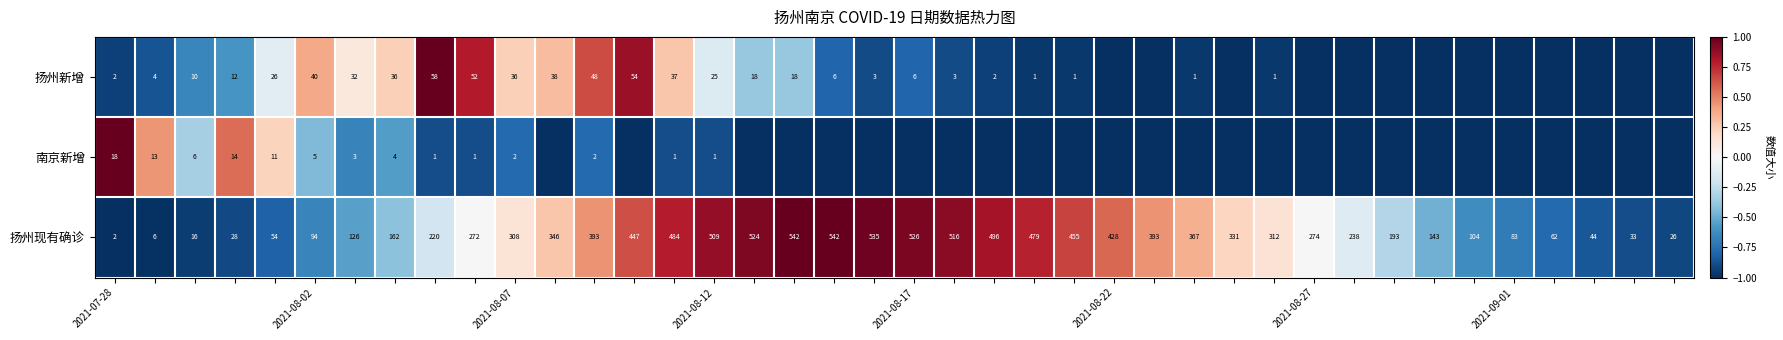

True or false: 扬州新增 has a value of 2 at 2021-07-28.

True